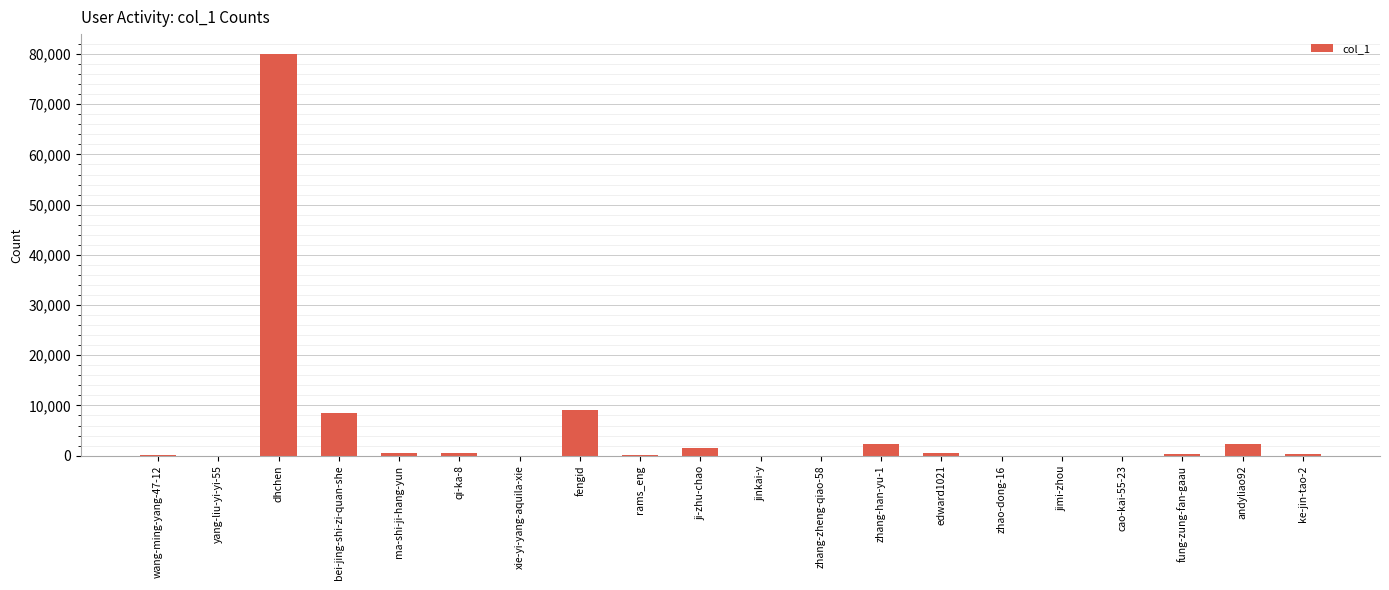

What is the greatest value displayed?

79975